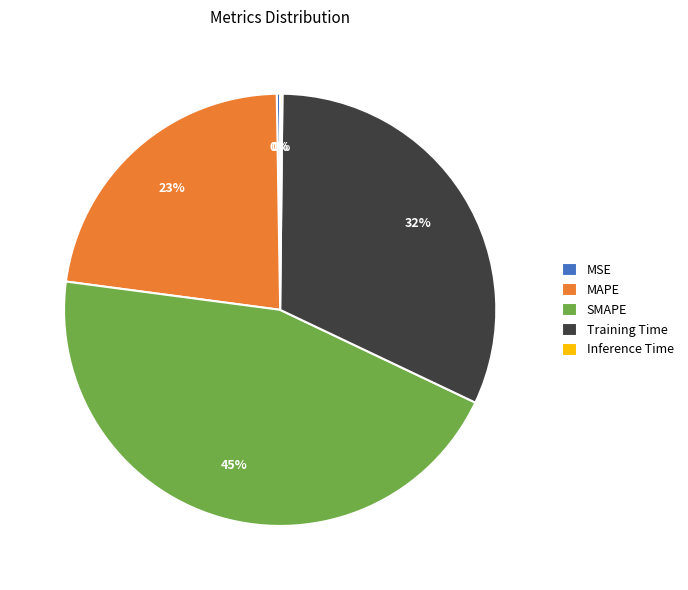

Between MAPE and Training Time, which is larger?

Training Time